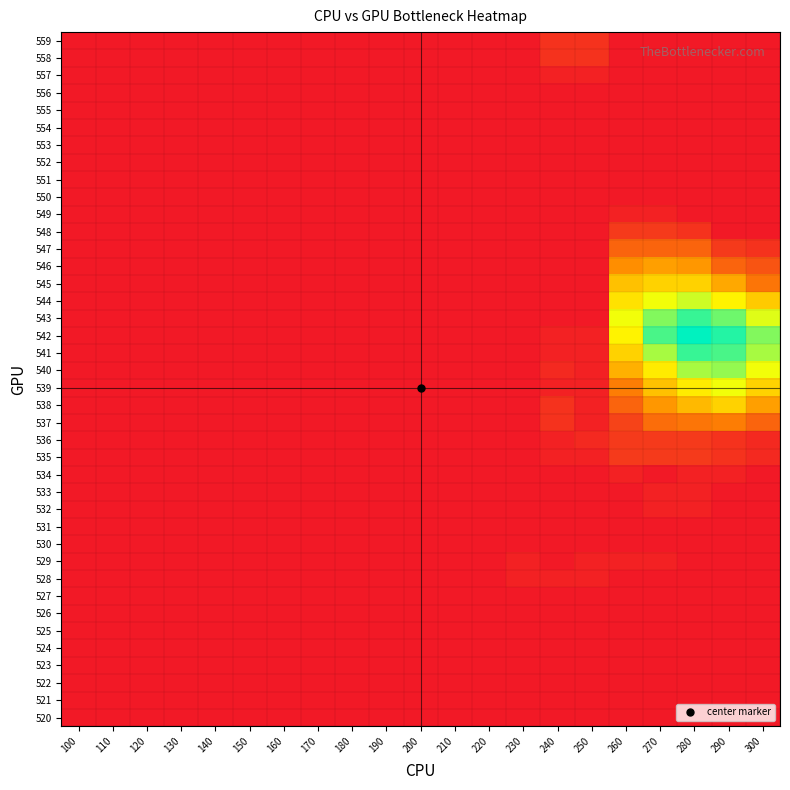

How many distinct data groups are displayed?

40